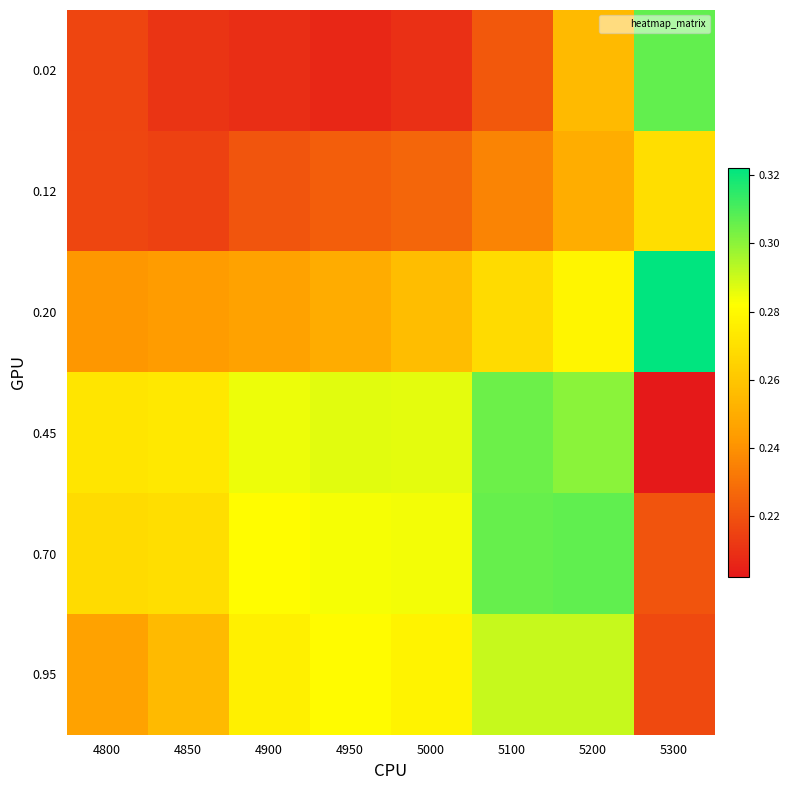

Which has a higher value, 5000 or 4800?

4800